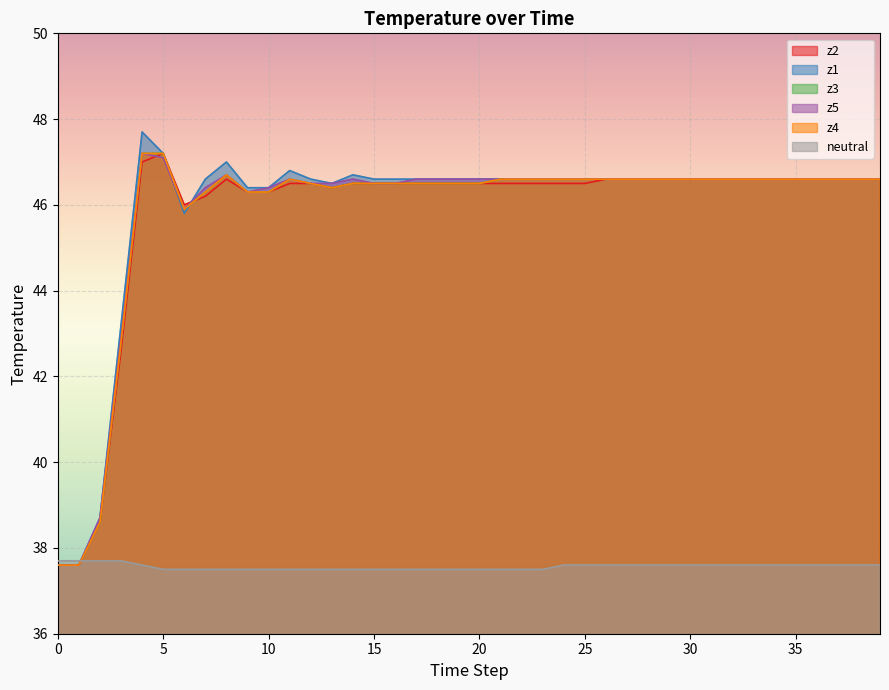

The z5 series shows 46.6 at 23. True or false?

True